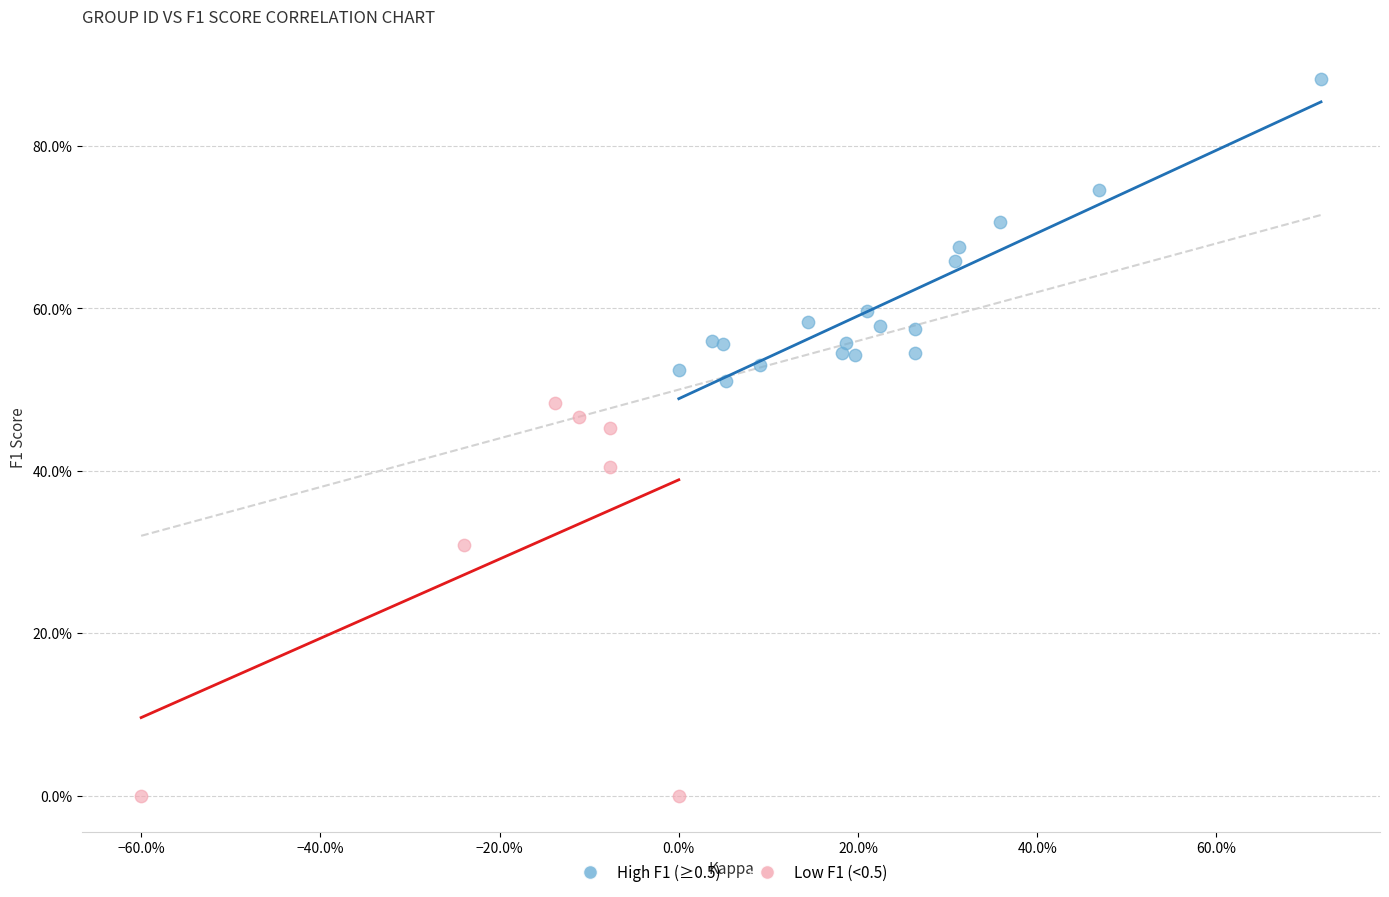

What are all the series names shown in the legend?

High F1 (≥0.5), Low F1 (<0.5)